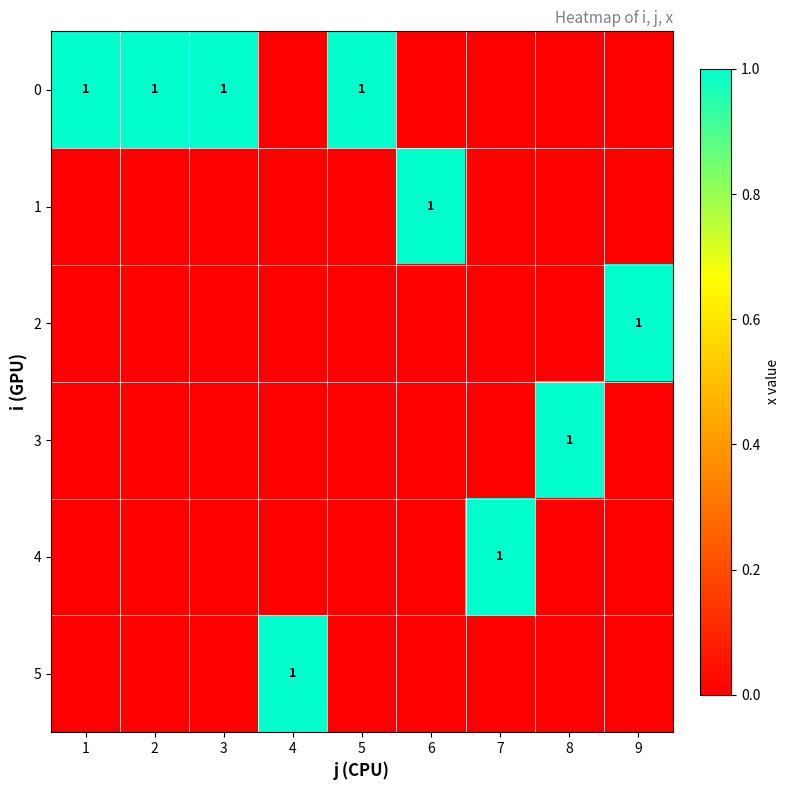

True or false: 4 has a value of 1 at 7.

True